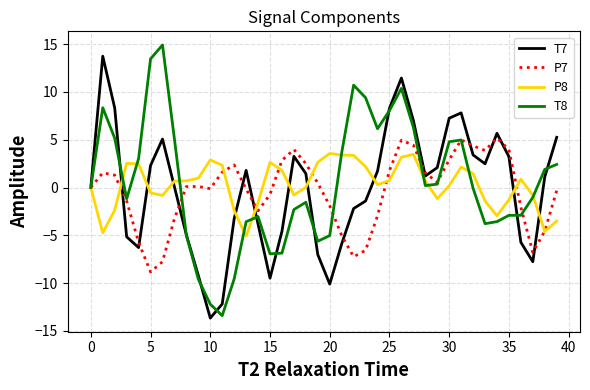

What is the minimum value shown in the chart?

-13.7